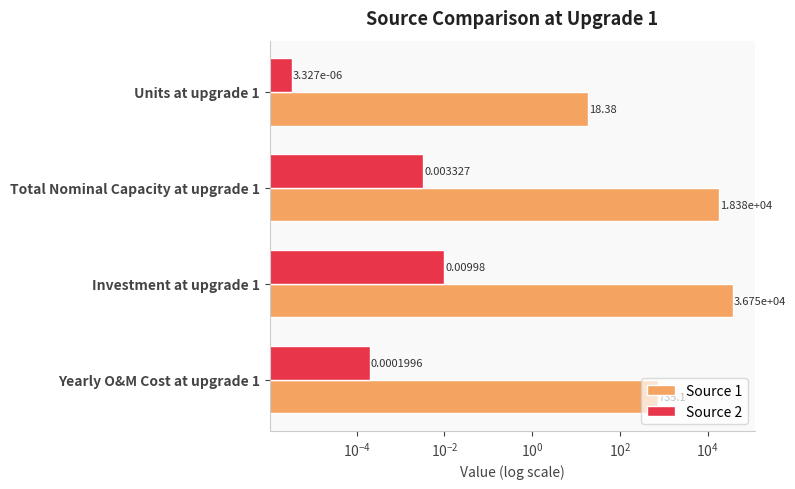

How many bars are there in total?

8